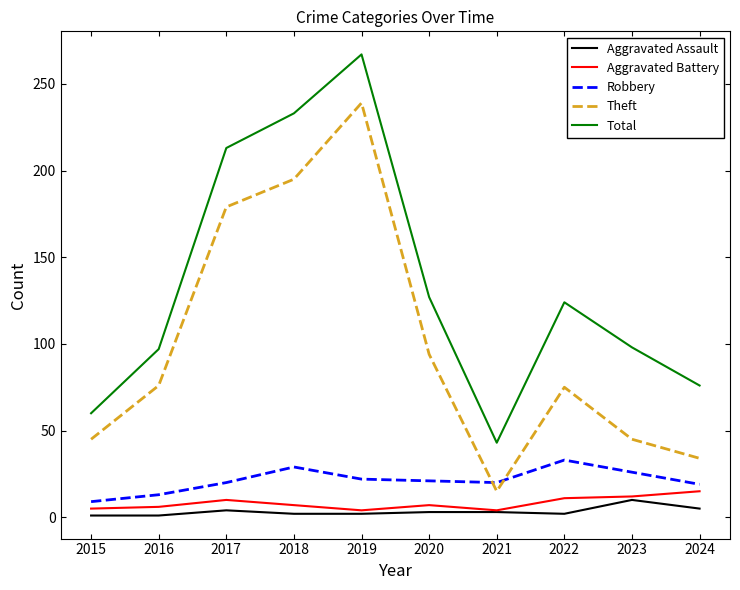

What is the difference between the maximum and minimum values in the Aggravated Battery series?

11